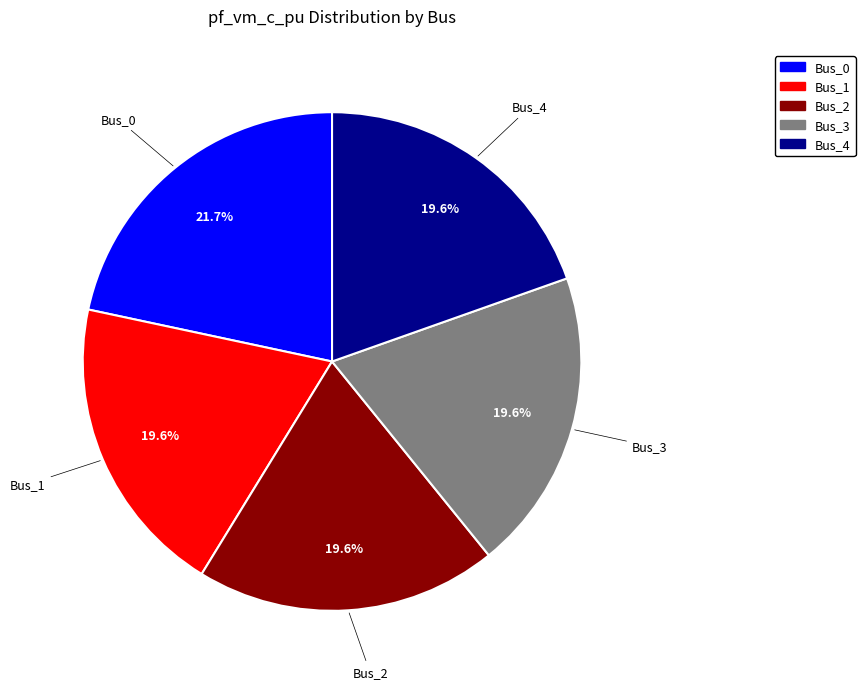

What is the largest slice in the pie chart?

Bus_0